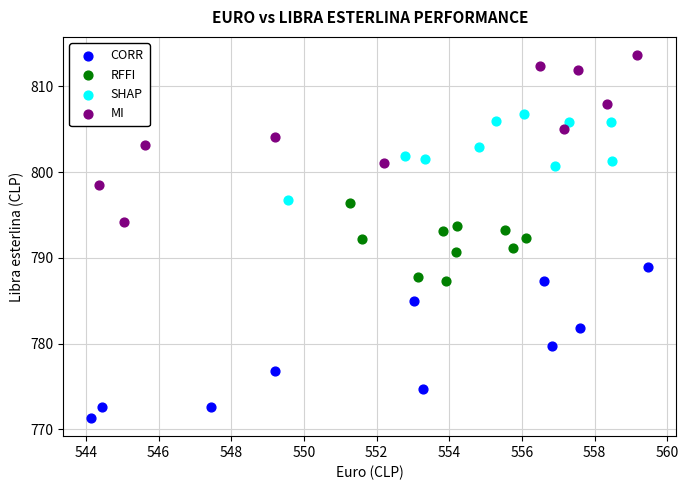

Which series contains the lowest Y value?

CORR